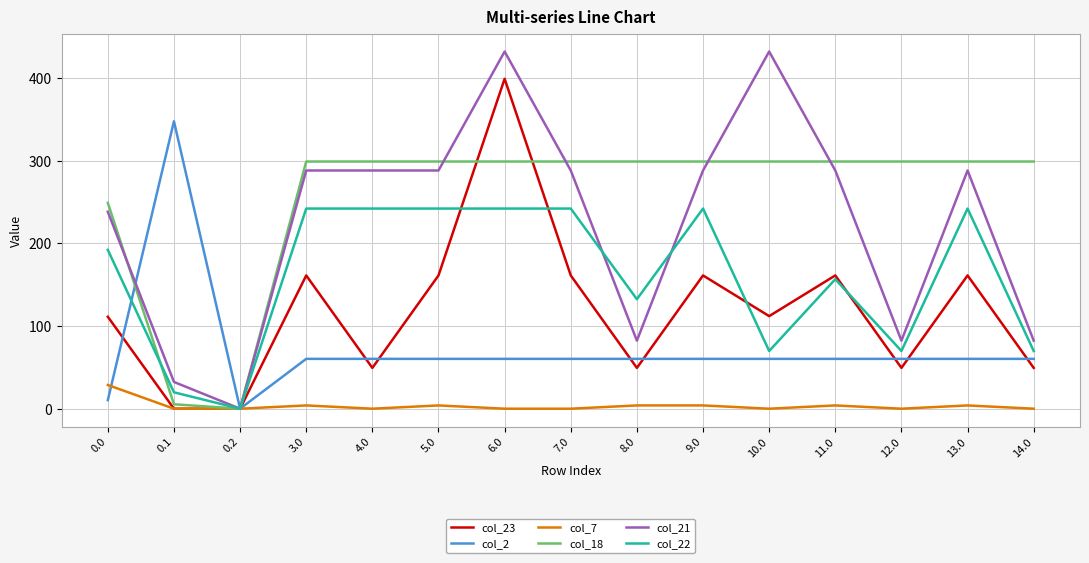

List the series in order of their peak value, lowest first.

col_7, col_22, col_18, col_2, col_23, col_21